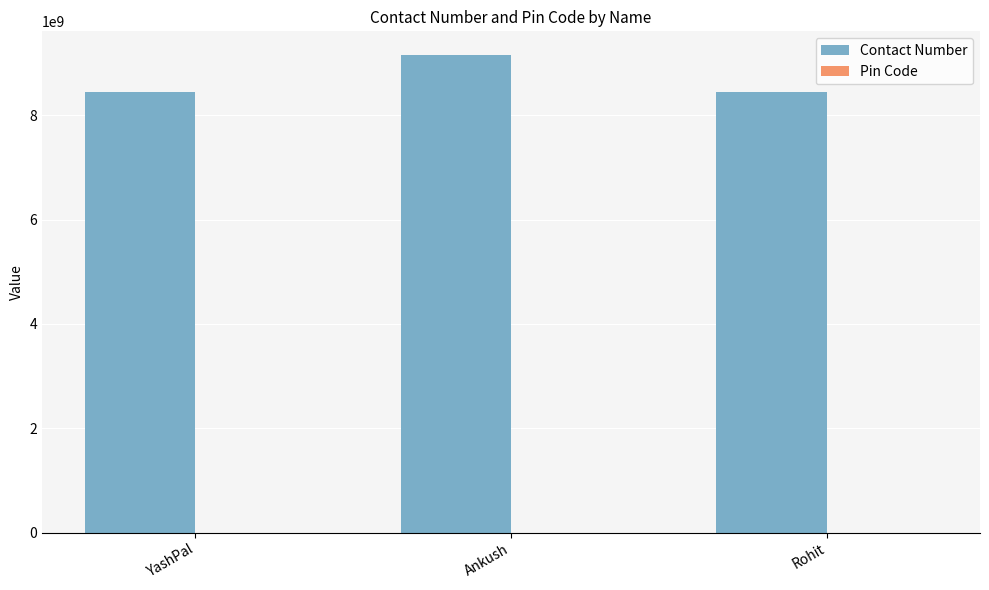

What is the sum of all Contact Number values?

26040137291